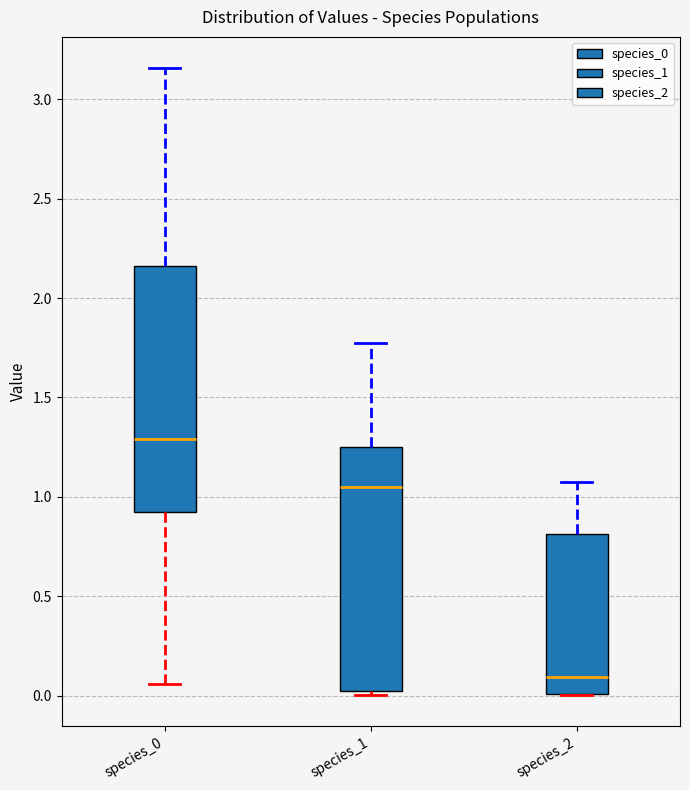

Which box has the highest median line?

species_0